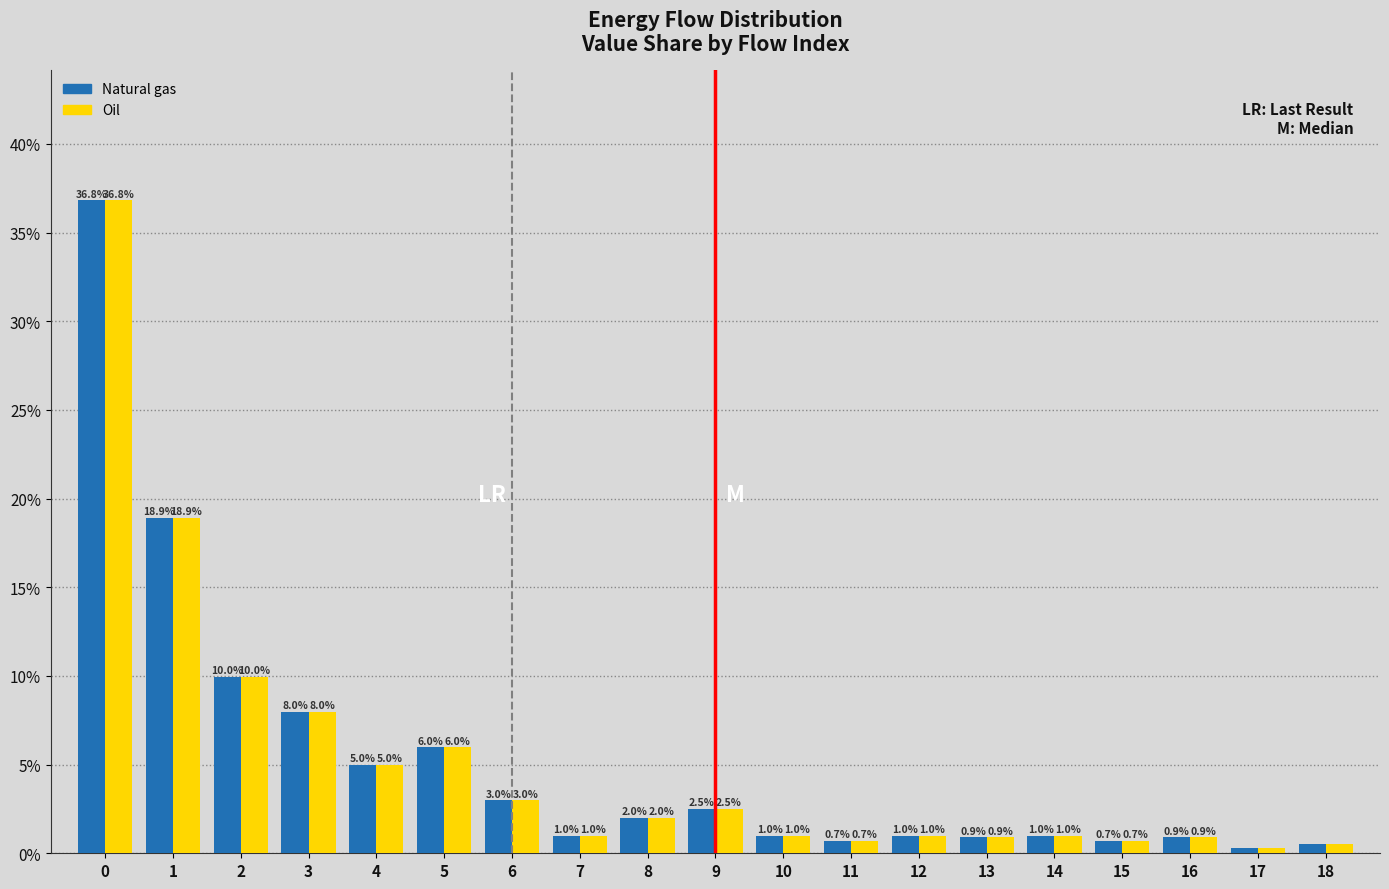

Reading right to left, list all the values displayed in this chart.

Natural gas: 0.5	0.3	0.9	0.7	1.0	0.9	1.0	0.7	1.0	2.5	2.0	1.0	3.0	6.0	5.0	8.0	10.0	18.9	36.8
Oil: 0.5	0.3	0.9	0.7	1.0	0.9	1.0	0.7	1.0	2.5	2.0	1.0	3.0	6.0	5.0	8.0	10.0	18.9	36.8